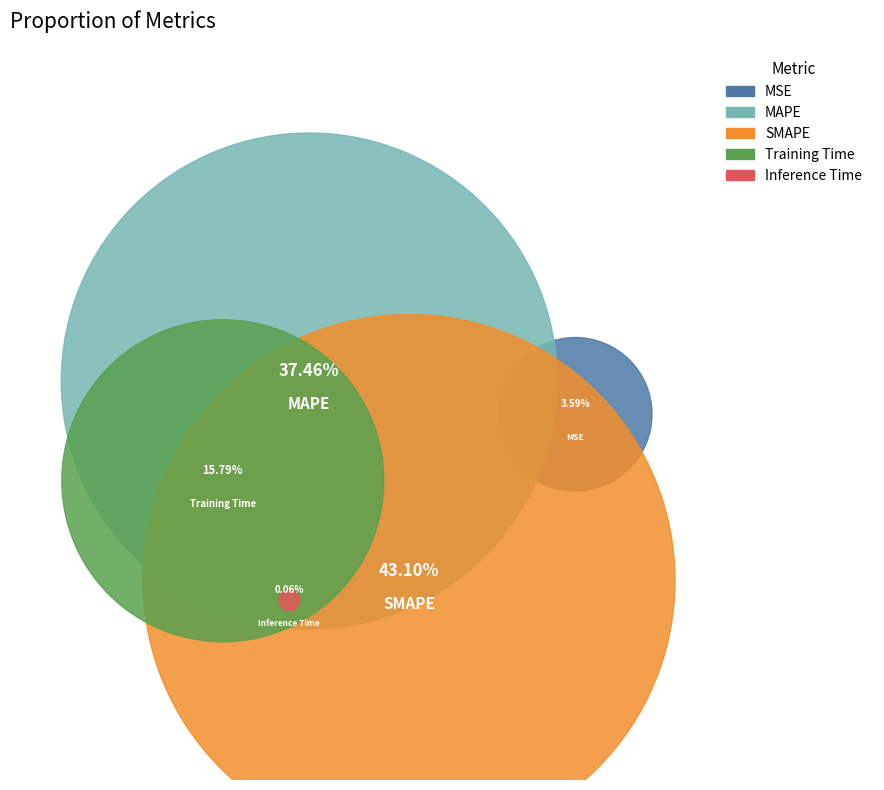

How much of the chart is everything except MAPE?

62.5%